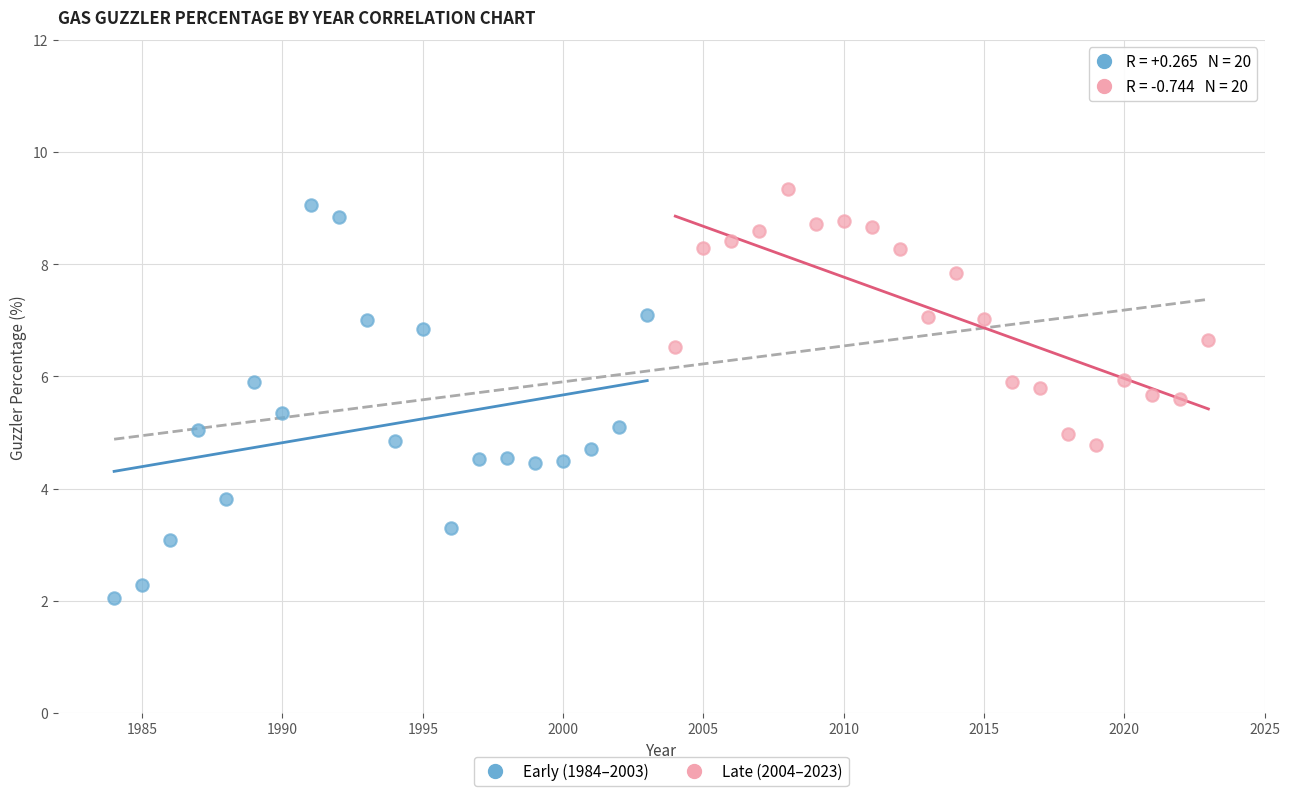

Which series reaches the maximum Y coordinate?

Late (2004–2023)